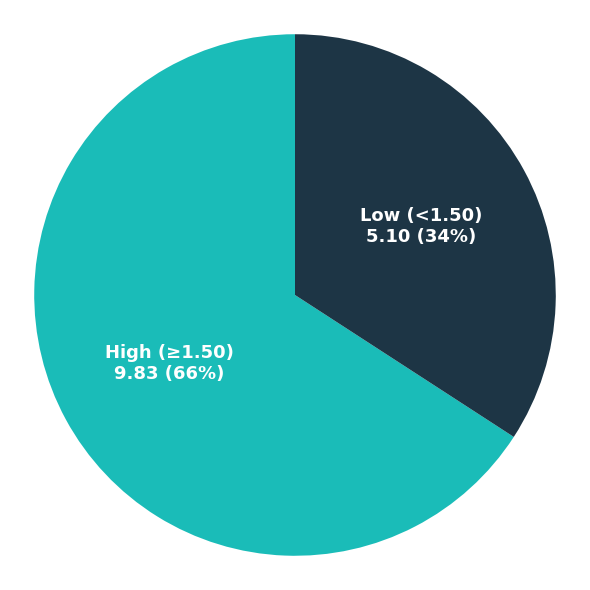

How many segments does this pie chart have?

2